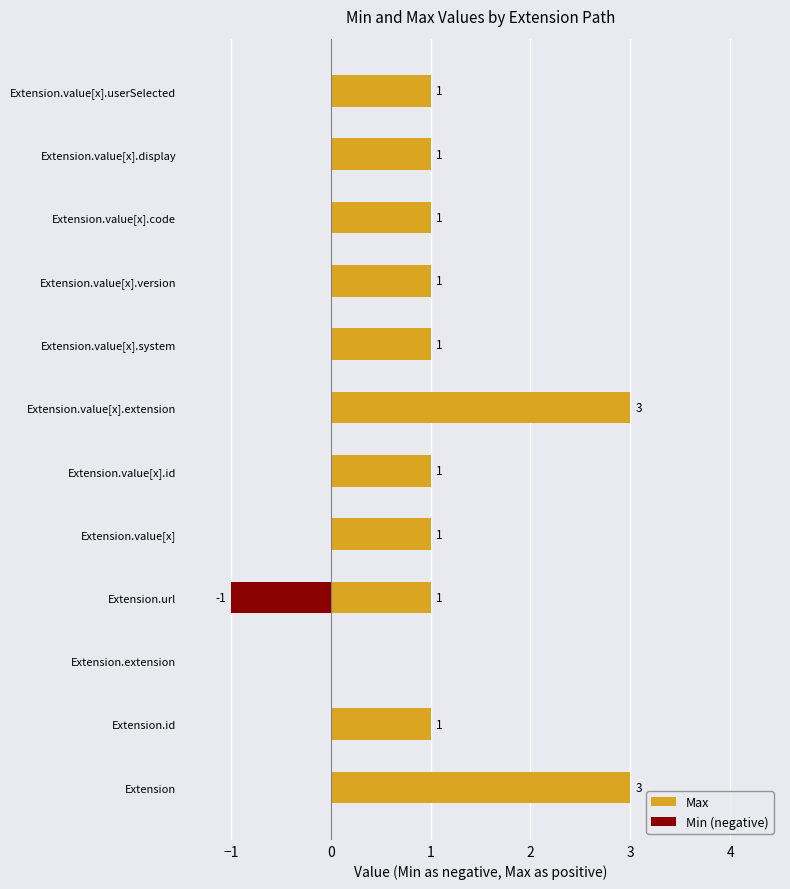

At Extension.value[x], list the series in order from largest to smallest.

Max, Min (negative)